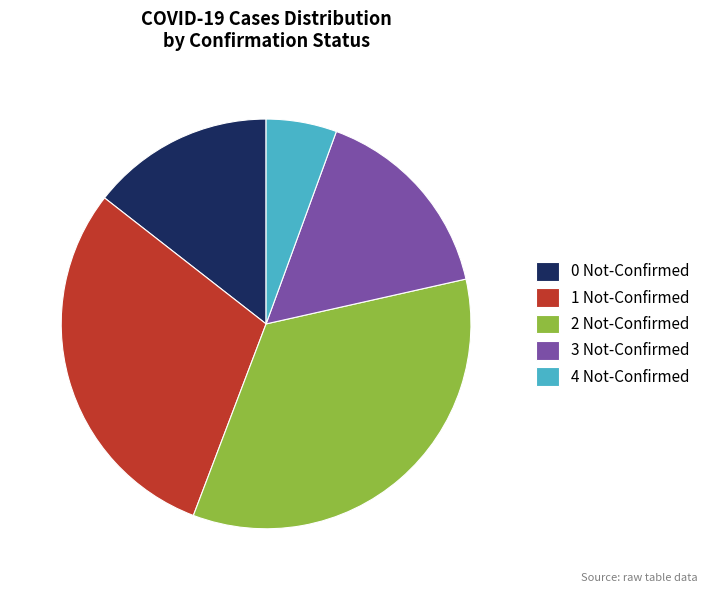

Rank the categories by value from highest to lowest.

2 Not-Confirmed, 1 Not-Confirmed, 3 Not-Confirmed, 0 Not-Confirmed, 4 Not-Confirmed